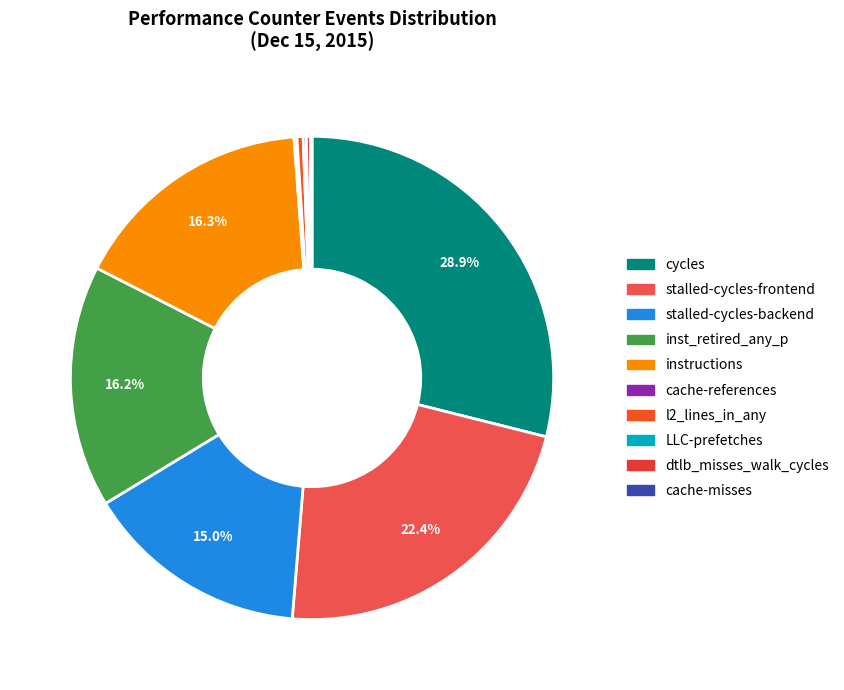

What percentage is NOT represented by dtlb_misses_walk_cycles?

99.7%